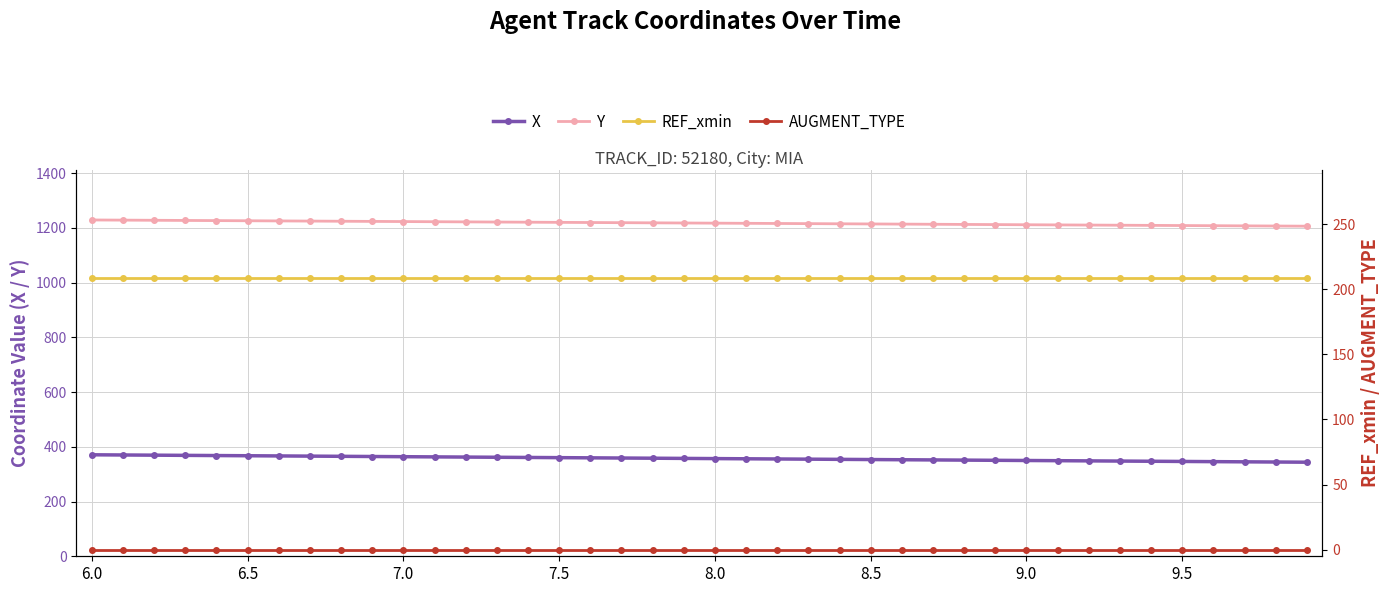

At which label is AUGMENT_TYPE closest to 0?

6.0